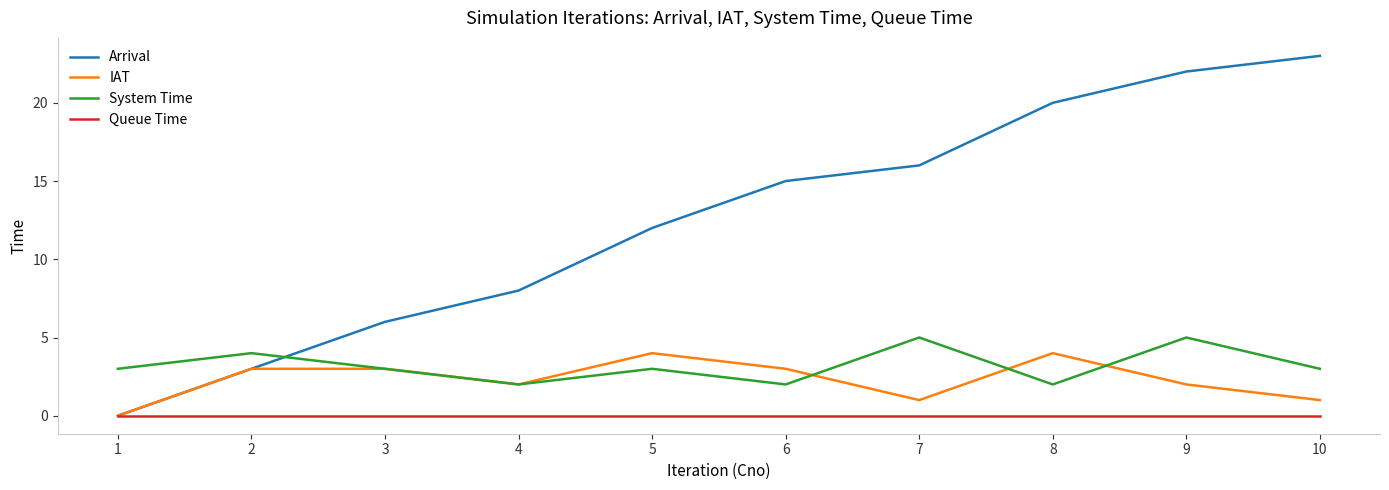

What are all the series names shown in the legend?

Arrival, IAT, System Time, Queue Time